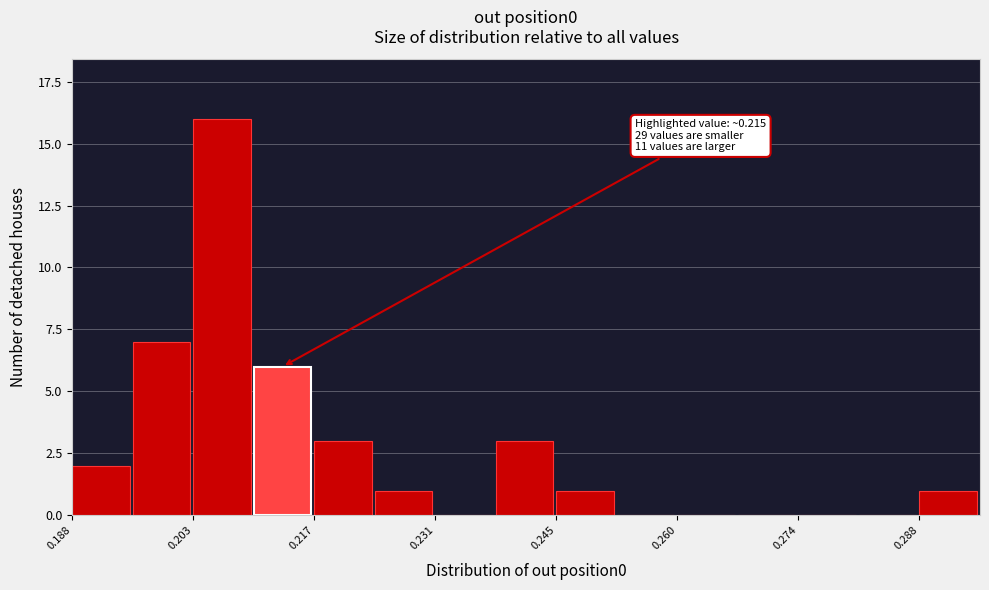

Read against the x-axis, roughly where is the centre of the tallest bar?

0.206